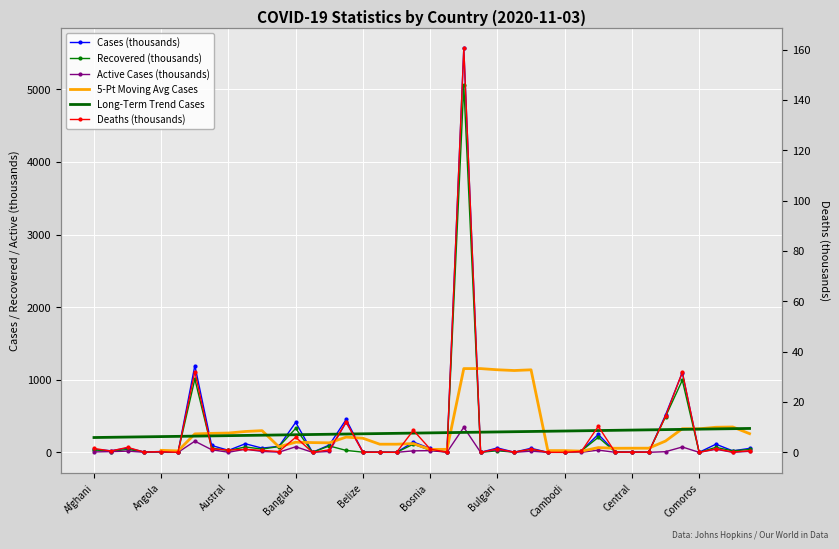

What is the greatest value displayed?

5566.0